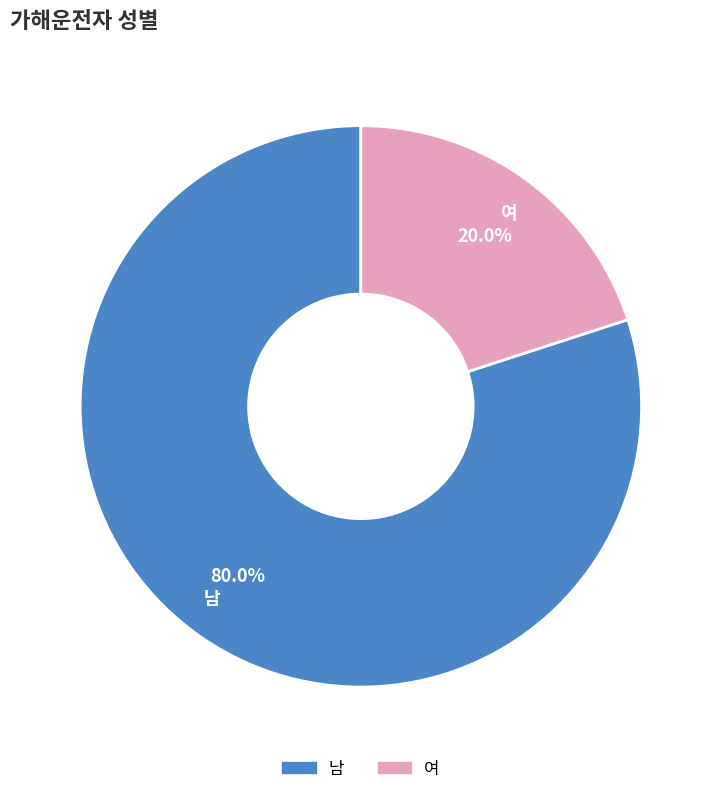

Count the number of slices in the pie.

2